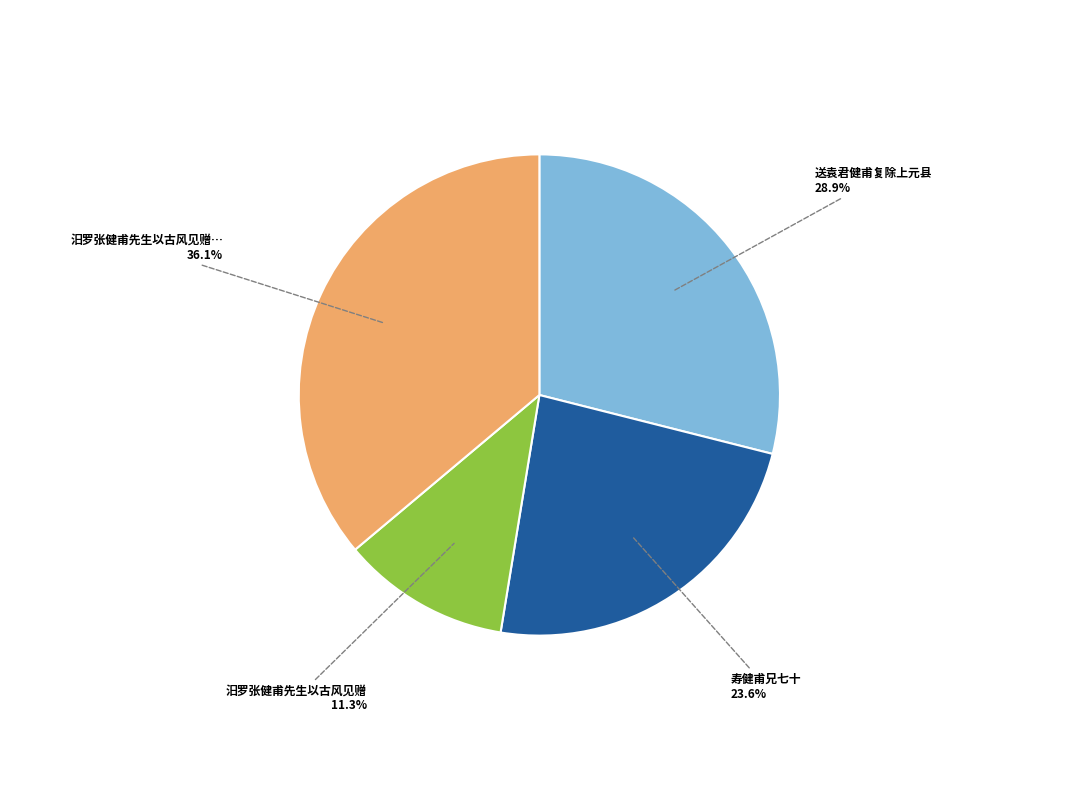

Is there any slice that represents more than half of the pie?

No